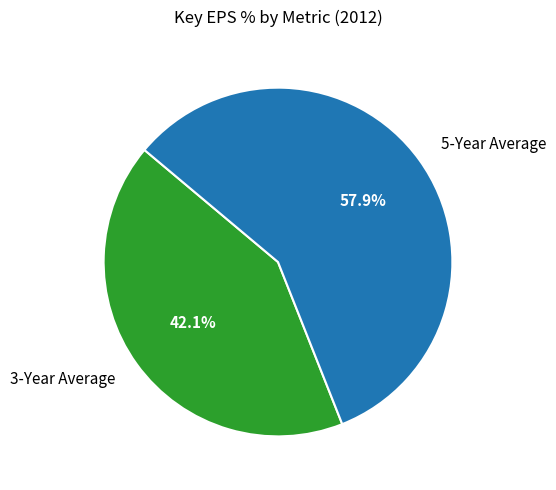

Count the number of slices in the pie.

2